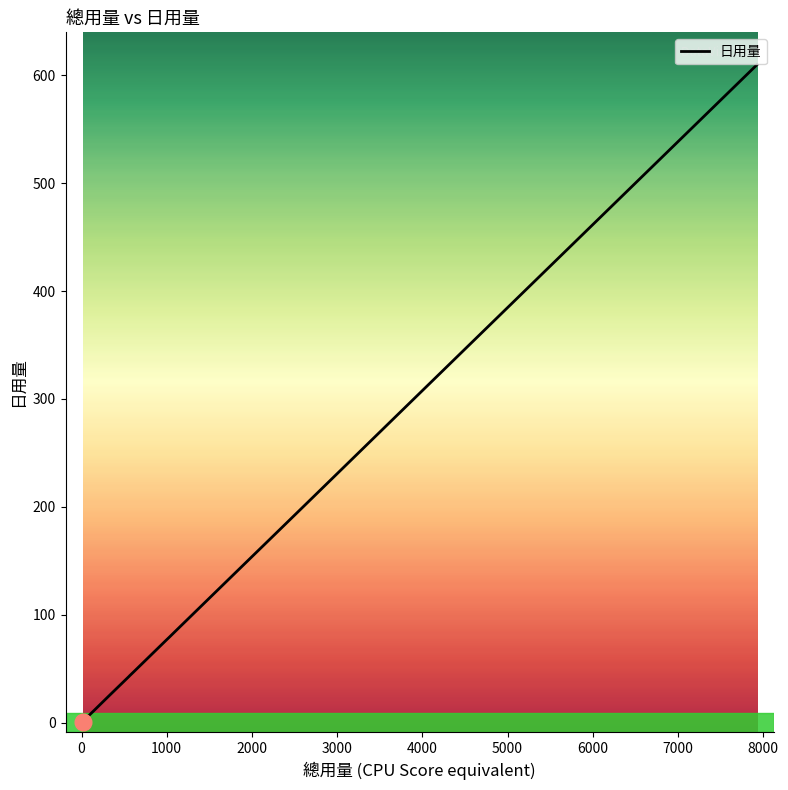

What is the average value?

138.2